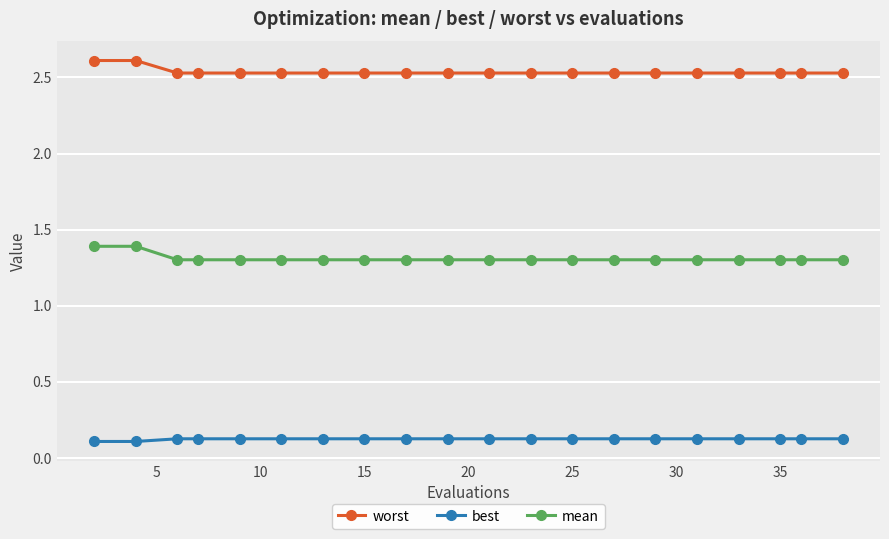

What is the value of the mean point at the 19th from the left?

1.3